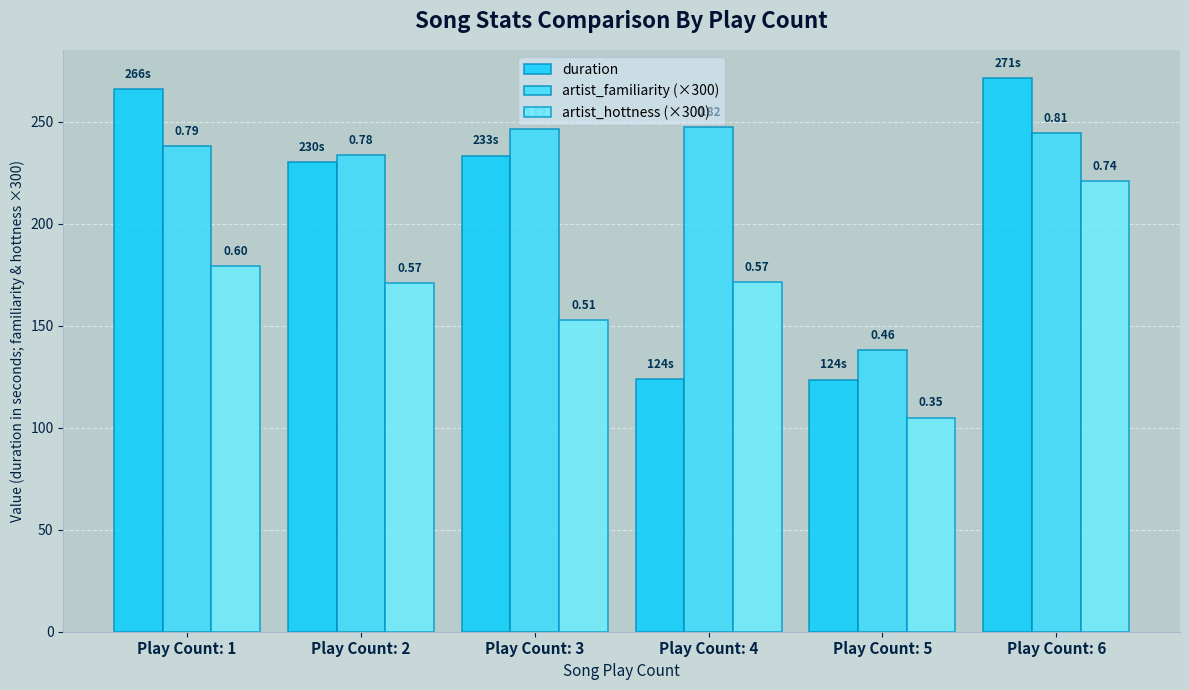

Rank the series by their average value, from highest to lowest.

artist_familiarity (×300), duration, artist_hottness (×300)